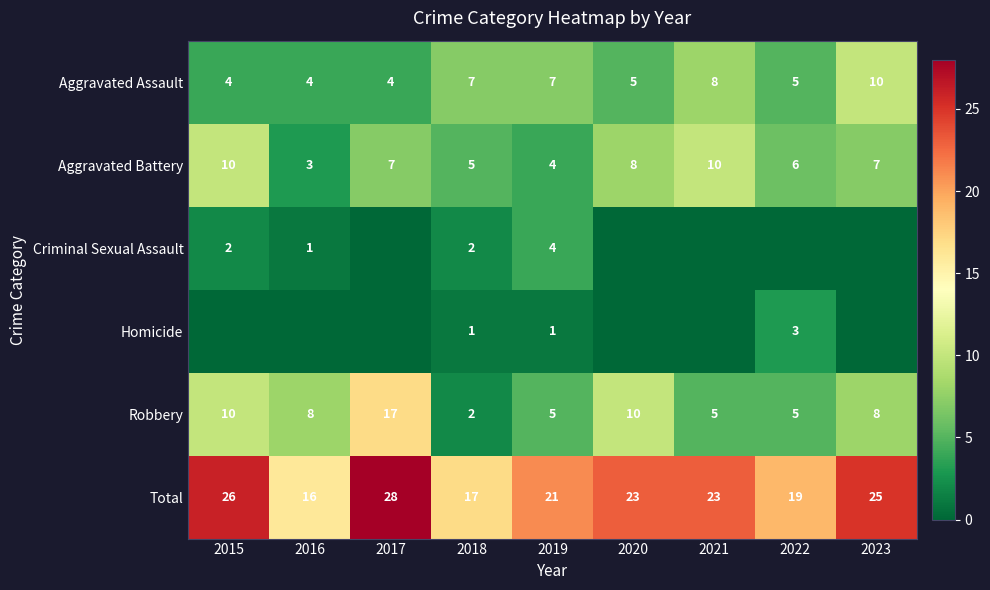

What is the minimum value for Aggravated Battery?

3